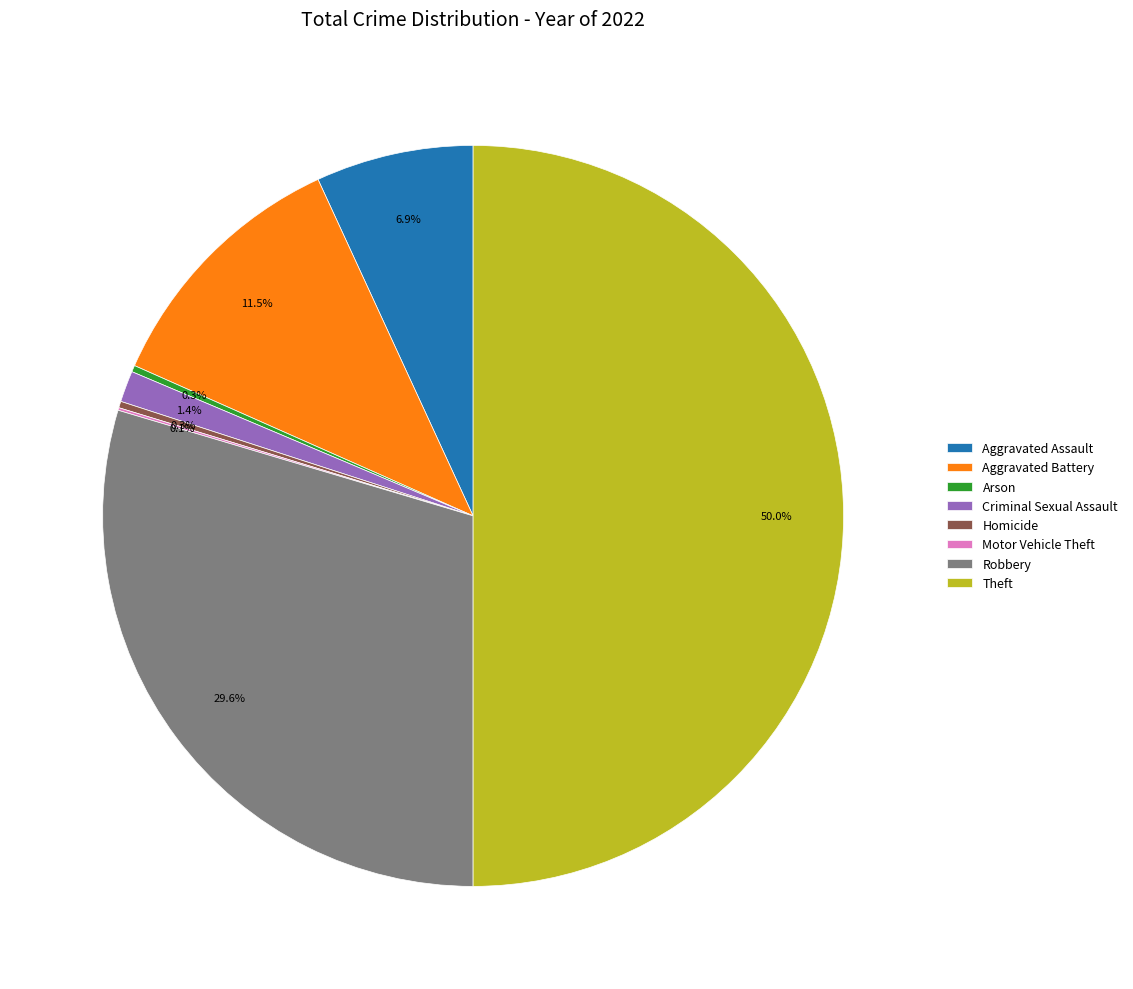

Does Arson represent more than half of the total?

No